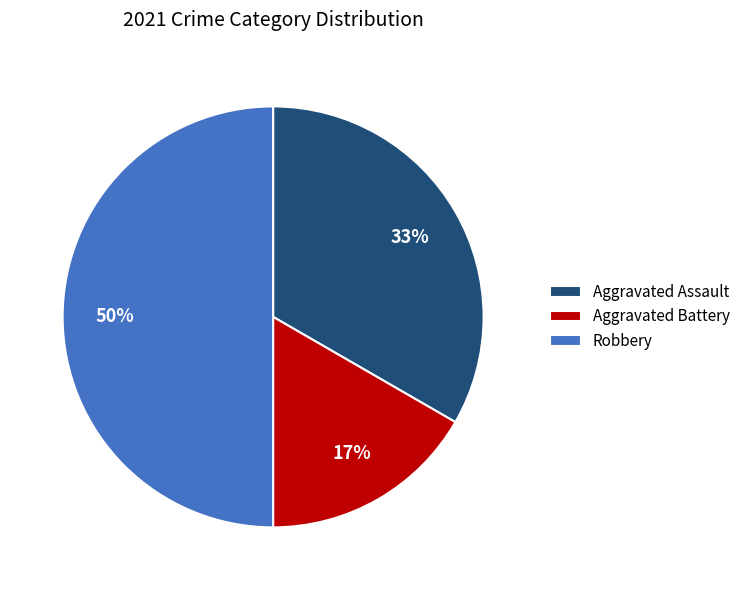

Which slice is the largest?

Robbery